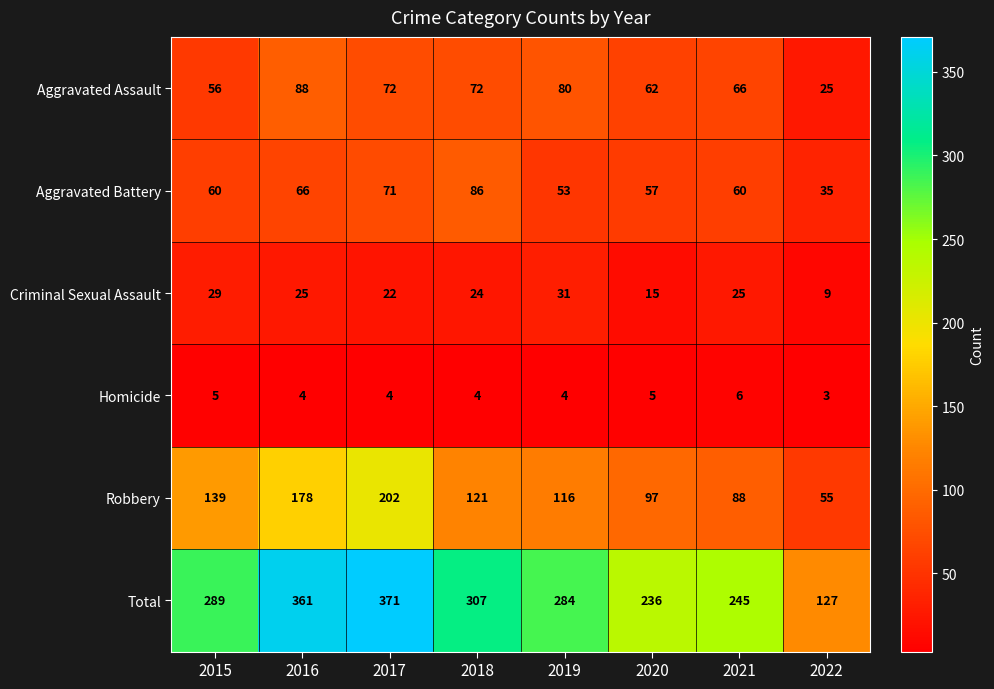

How many categories are shown in the chart?

8